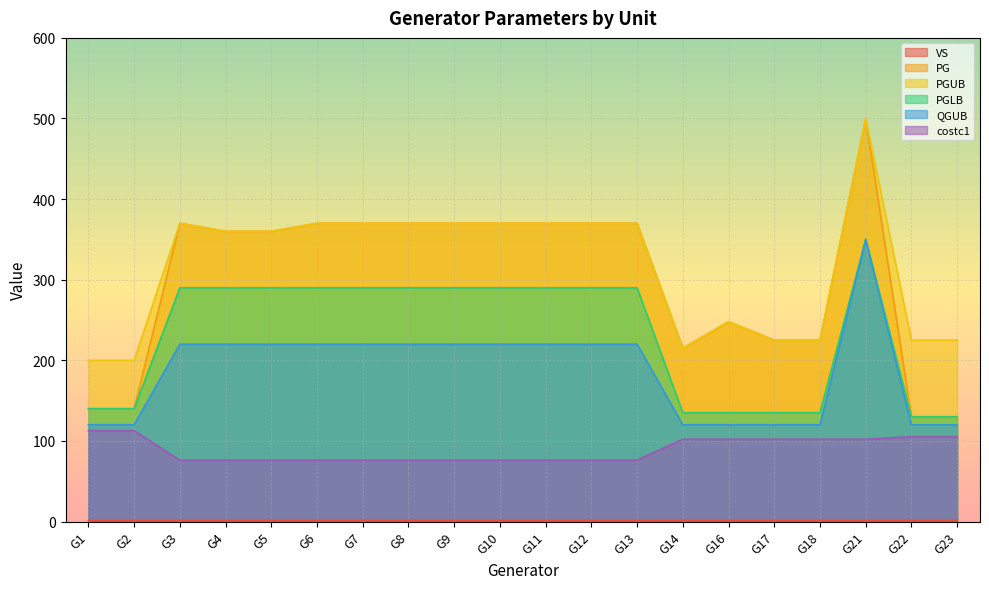

True or false: PG and costc1 intersect in this chart.

False